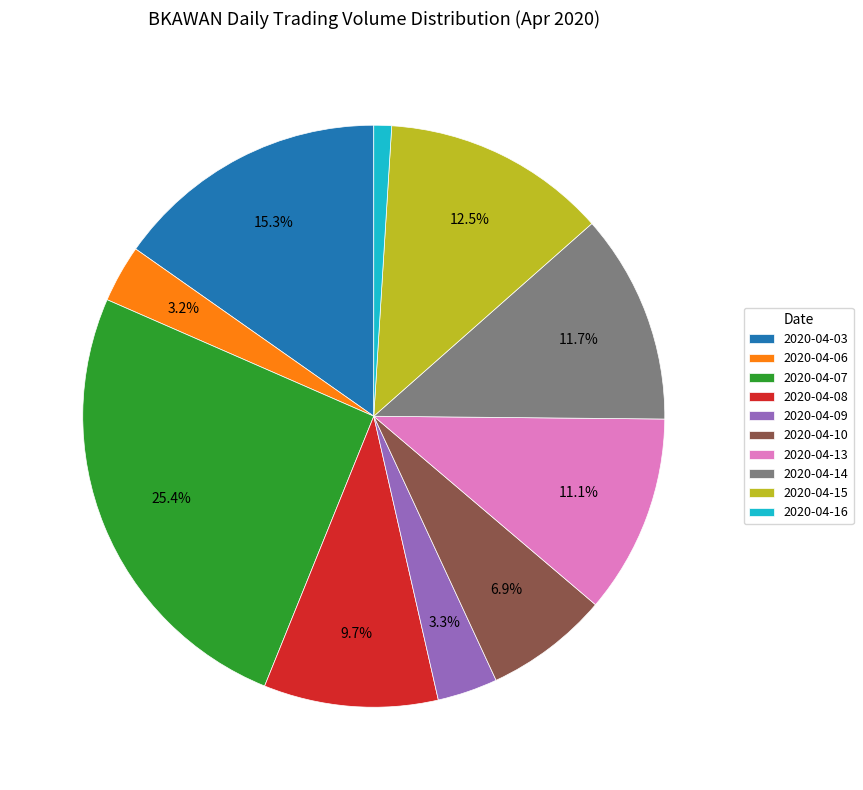

Approximately how many times larger is the value at 2020-04-14 compared to 2020-04-07?

0.5